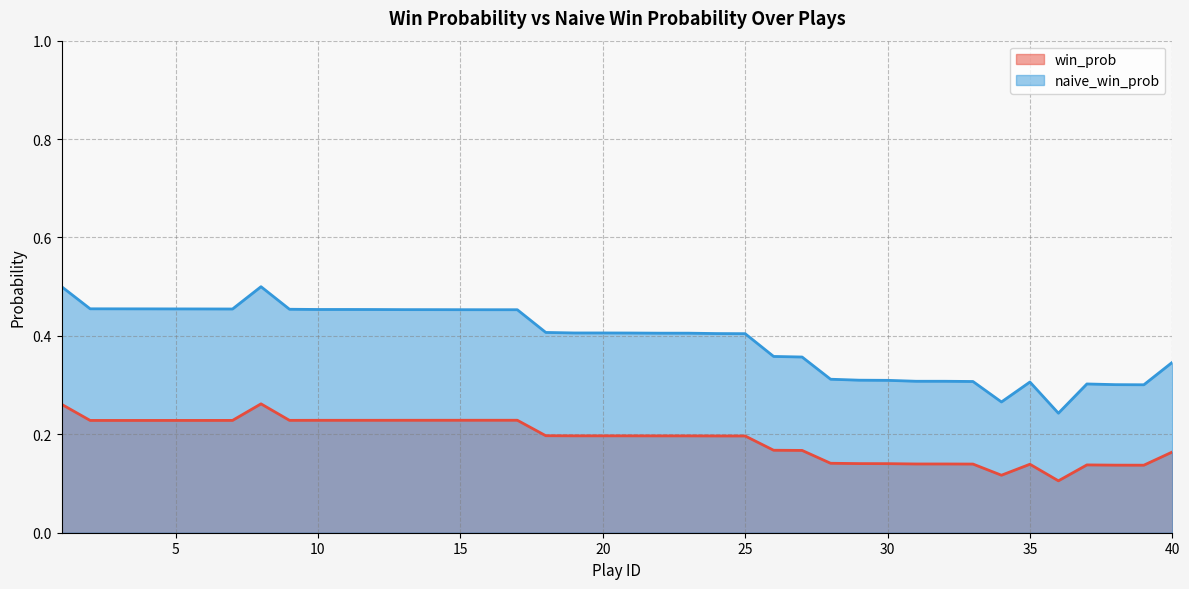

Where is the first local minimum for naive_win_prob?

7